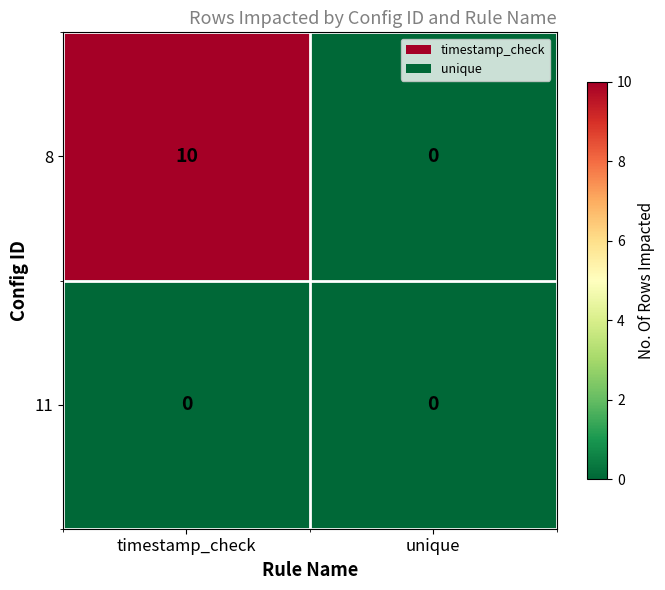

Reading left to right, what are all the values shown in this chart?

8: 10	0
11: 0	0